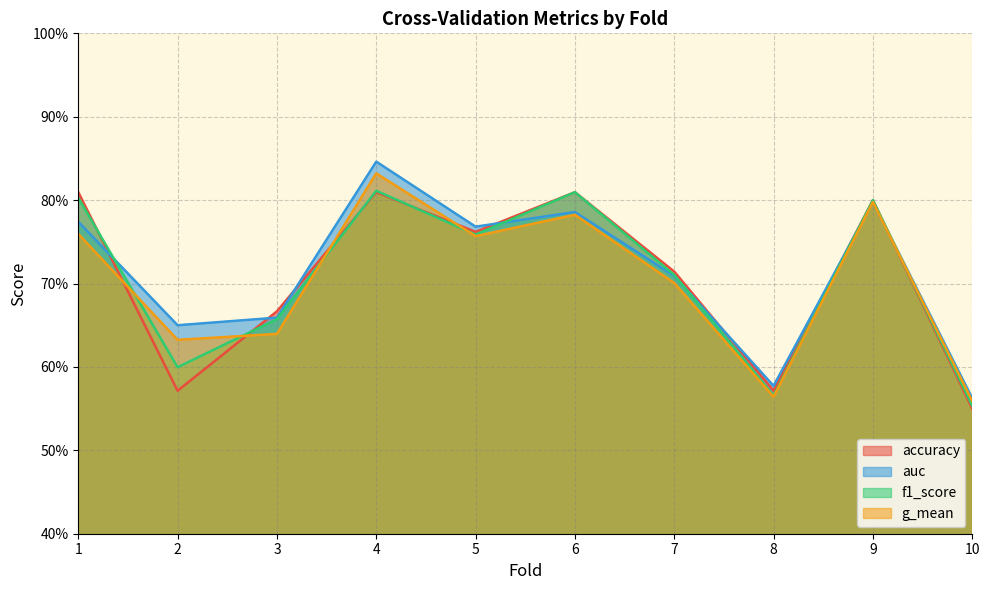

Reading left to right, list all the values displayed in this chart.

accuracy: 0.8	0.6	0.7	0.8	0.8	0.8	0.7	0.6	0.8	0.6
auc: 0.8	0.7	0.7	0.8	0.8	0.8	0.7	0.6	0.8	0.6
f1_score: 0.8	0.6	0.7	0.8	0.8	0.8	0.7	0.6	0.8	0.6
g_mean: 0.8	0.6	0.6	0.8	0.8	0.8	0.7	0.6	0.8	0.6